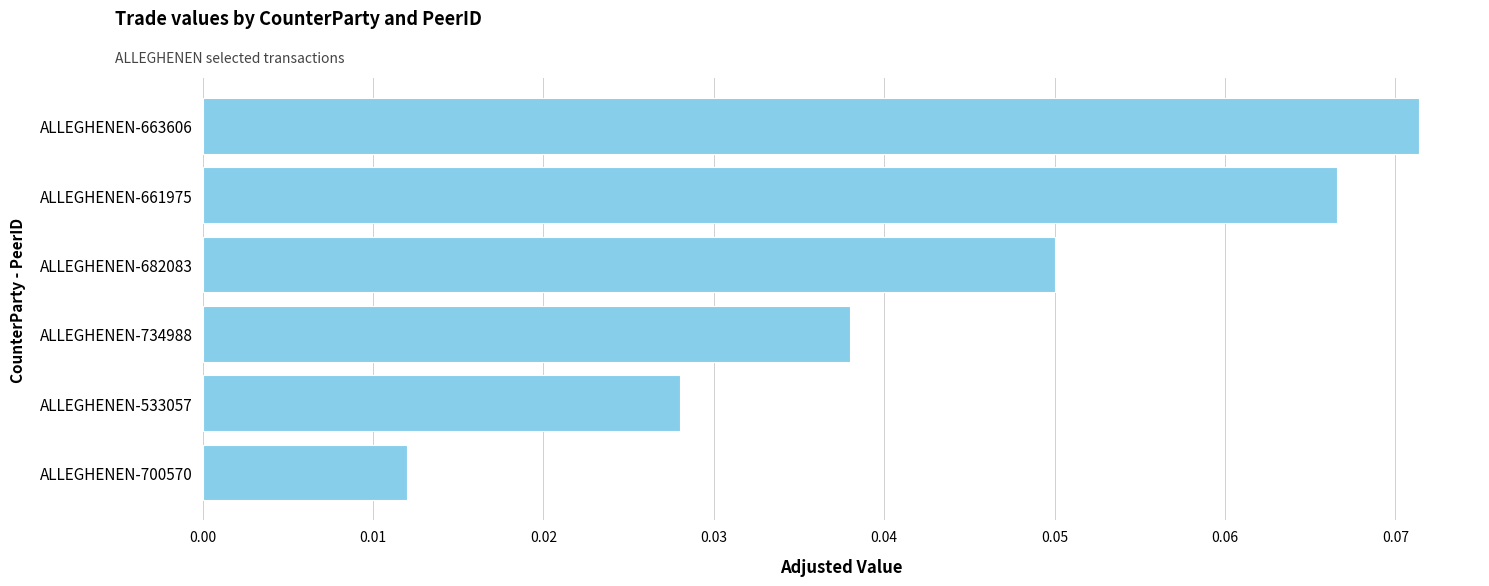

Count the values in the range 0 to 1.

6